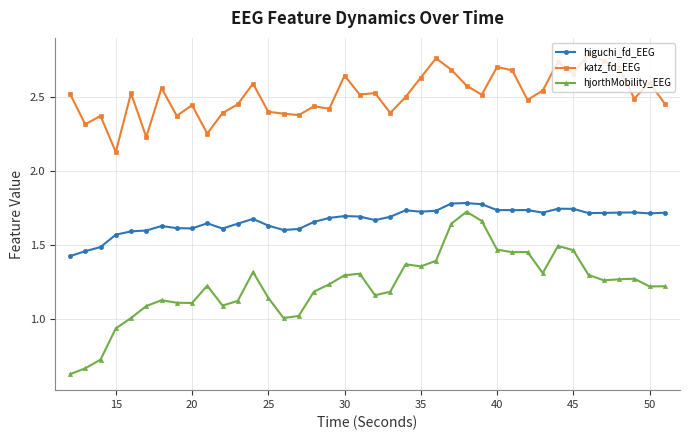

What are all the series names shown in the legend?

higuchi_fd_EEG, katz_fd_EEG, hjorthMobility_EEG